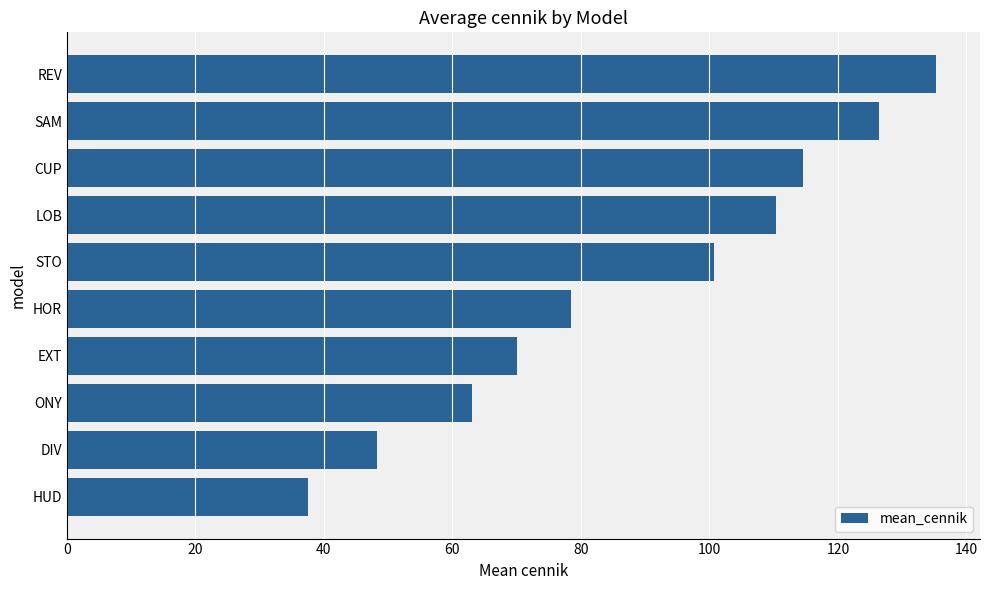

What is the ratio of the value at EXT to the value at HOR?

0.9